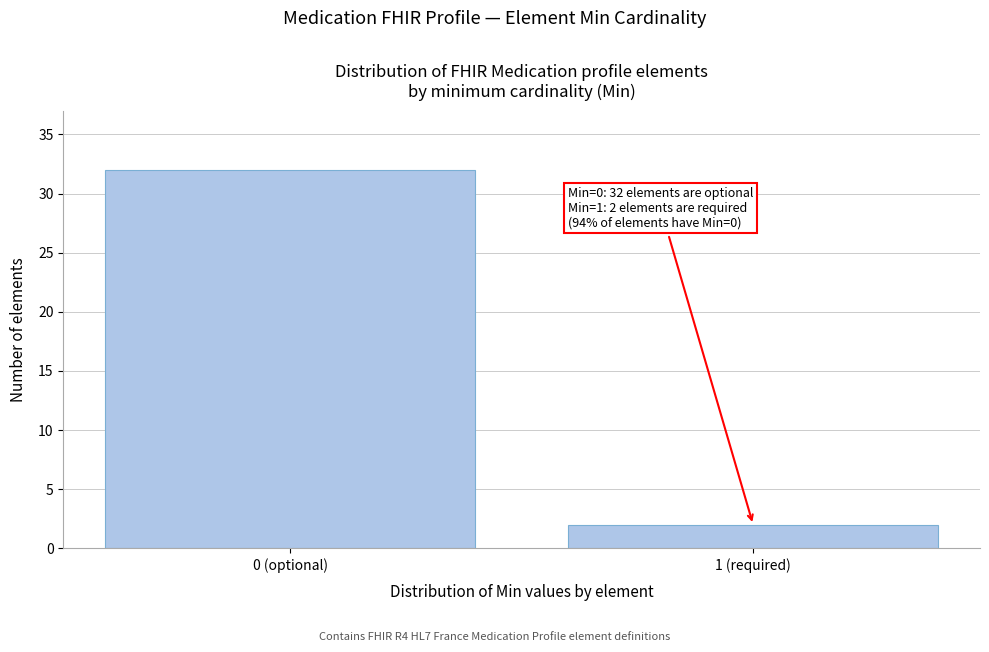

Reading left to right, what are all the values shown in this chart?

32	2